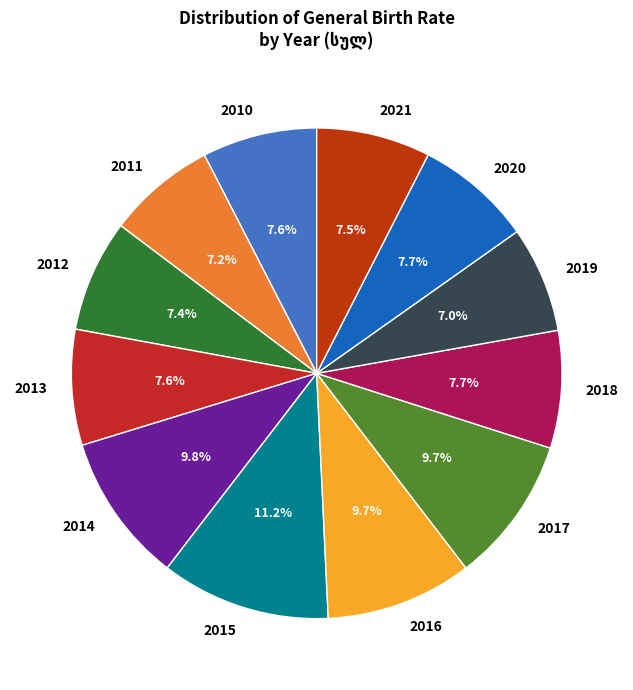

Which has a higher value, 2021 or 2019?

2021